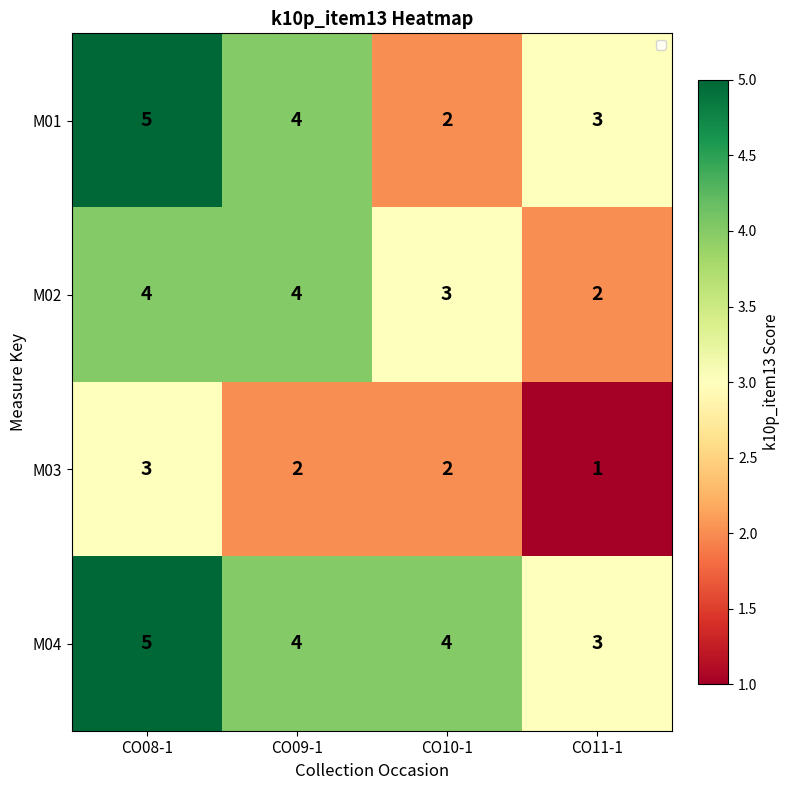

Between CO09-1 and CO10-1, which series saw the biggest shift?

M01